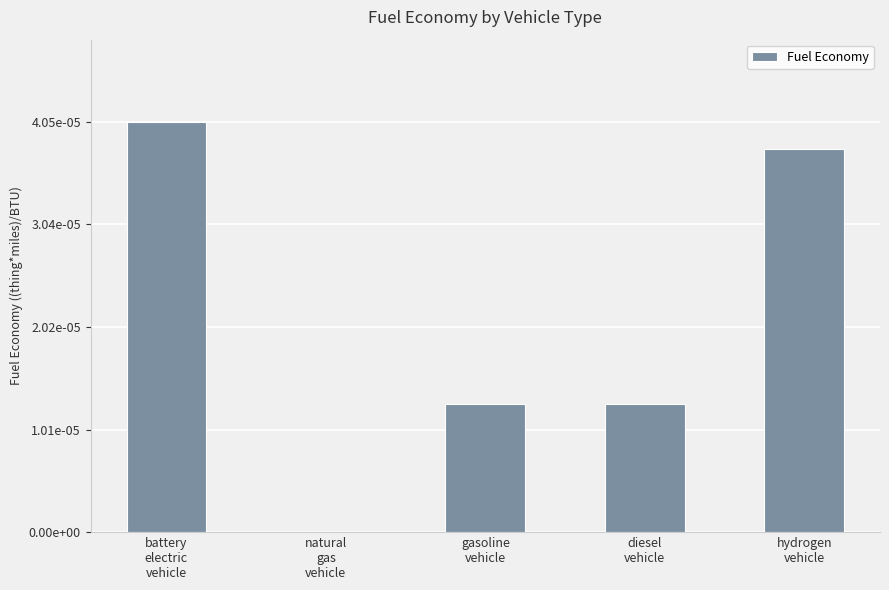

Which has a higher value, natural
gas
vehicle or battery
electric
vehicle?

battery
electric
vehicle